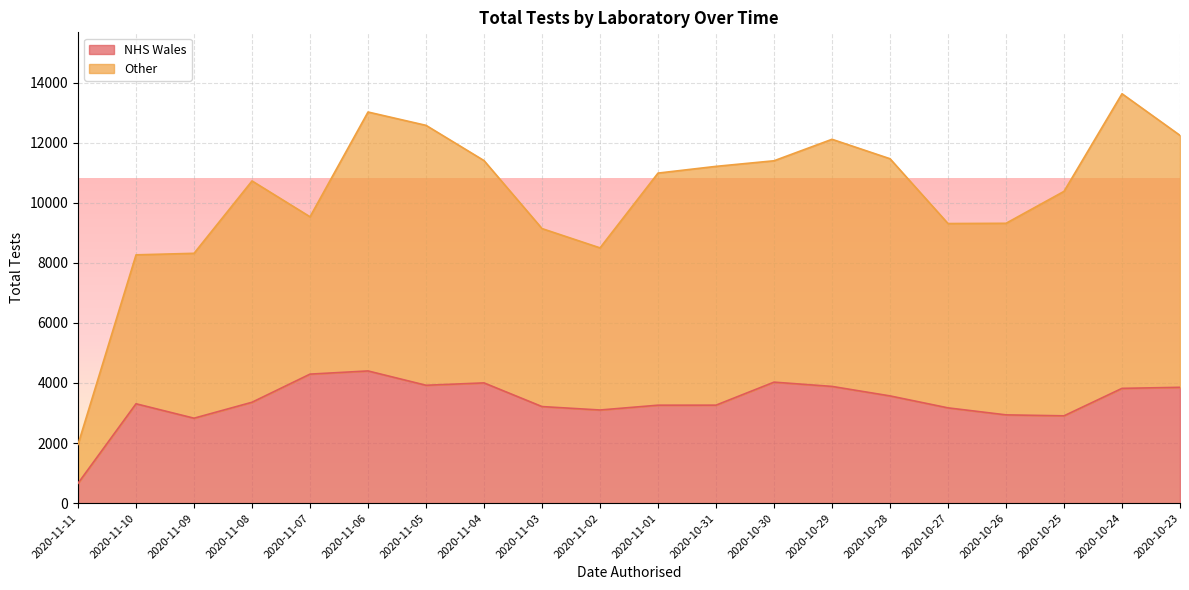

The chart shows a value of 3856 at 2020-10-23. True or false?

True